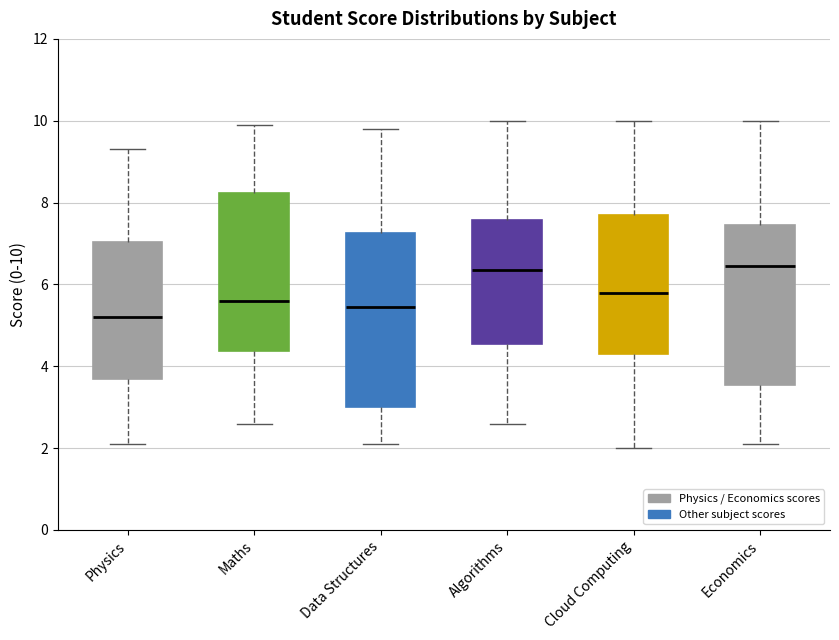

Reading left to right, read every box against the y-axis: the position of its median line, the range the box covers, and the ends of its whiskers. The values are not printed on the chart, so give them approximately, as read against the axis.

Physics: median 5.2, box 3.8 to 7.0, whiskers 2.2 to 9.4
Maths: median 5.6, box 4.4 to 8.2, whiskers 2.6 to 10.0
Data Structures: median 5.4, box 3.0 to 7.2, whiskers 2.2 to 9.8
Algorithms: median 6.4, box 4.6 to 7.6, whiskers 2.6 to 10.0
Cloud Computing: median 5.8, box 4.4 to 7.8, whiskers 2.0 to 10.0
Economics: median 6.4, box 3.6 to 7.4, whiskers 2.2 to 10.0